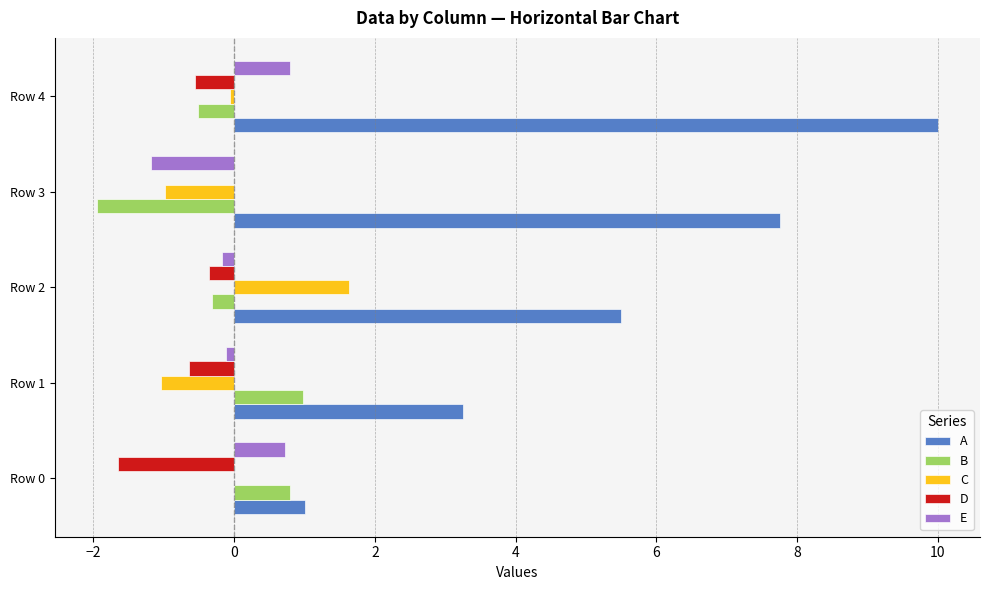

The A series shows 14.3 at Row 4. True or false?

False